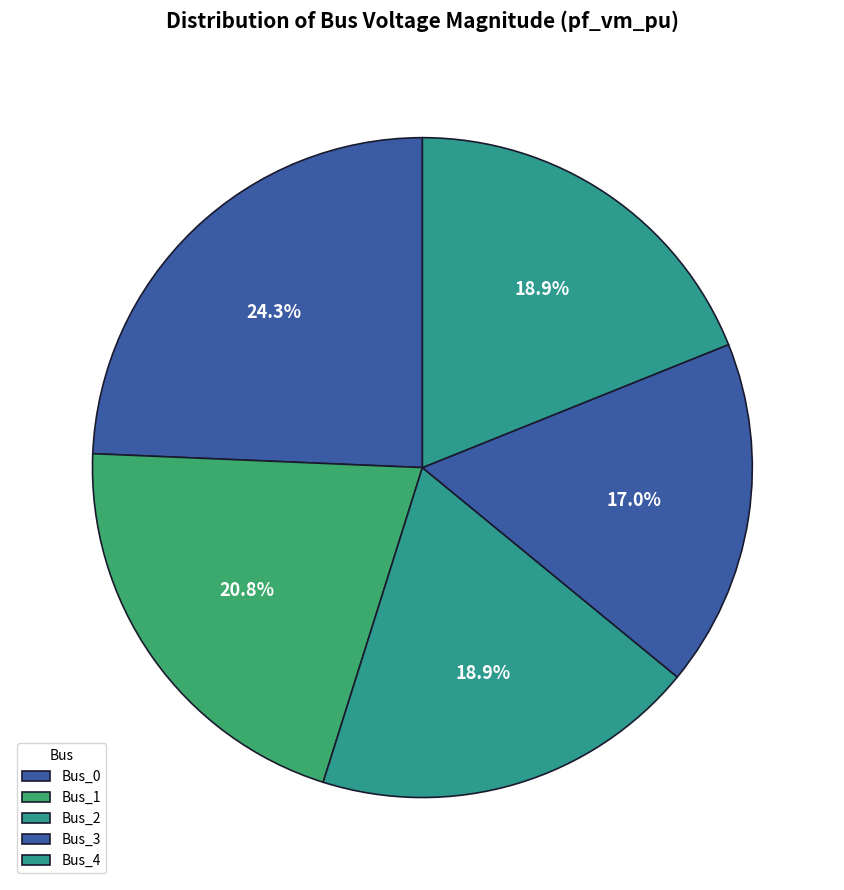

How many segments does this pie chart have?

5